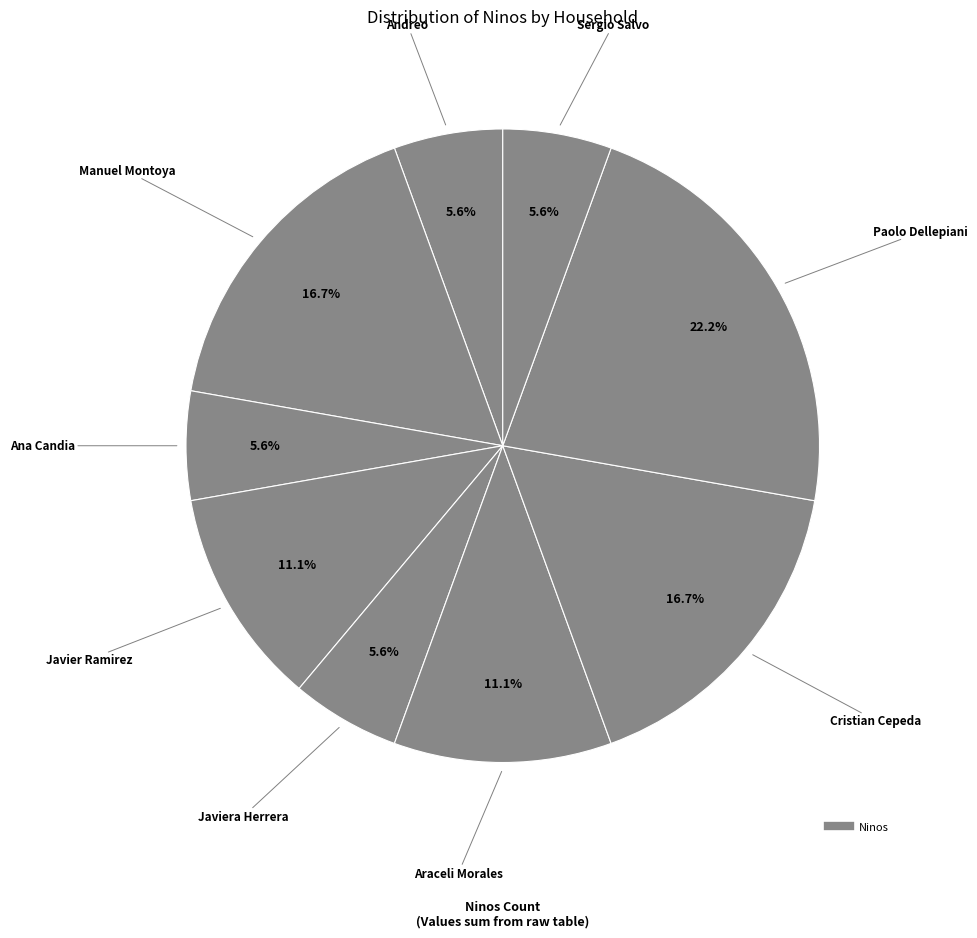

How many slices are in this pie chart?

9